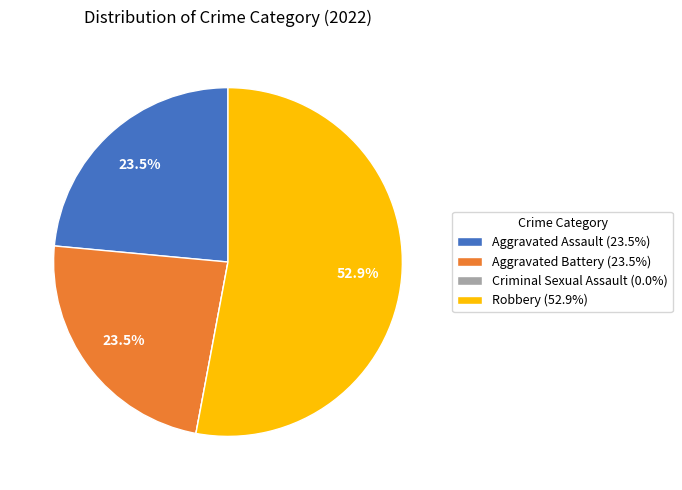

Approximately how many times larger is the value at Aggravated Assault (23.5%) compared to Robbery (52.9%)?

0.4